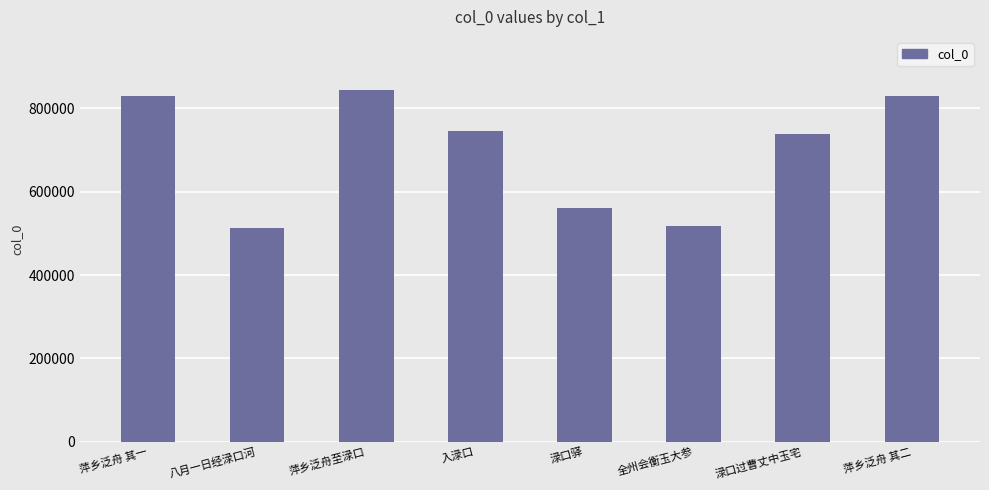

What position from the right is 渌口过曹丈中玉宅?

2